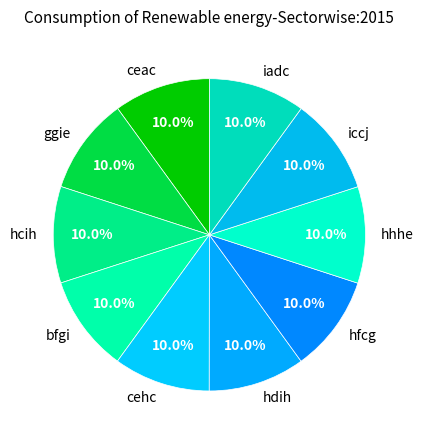

Is it true that hcih is 20% of the pie?

False